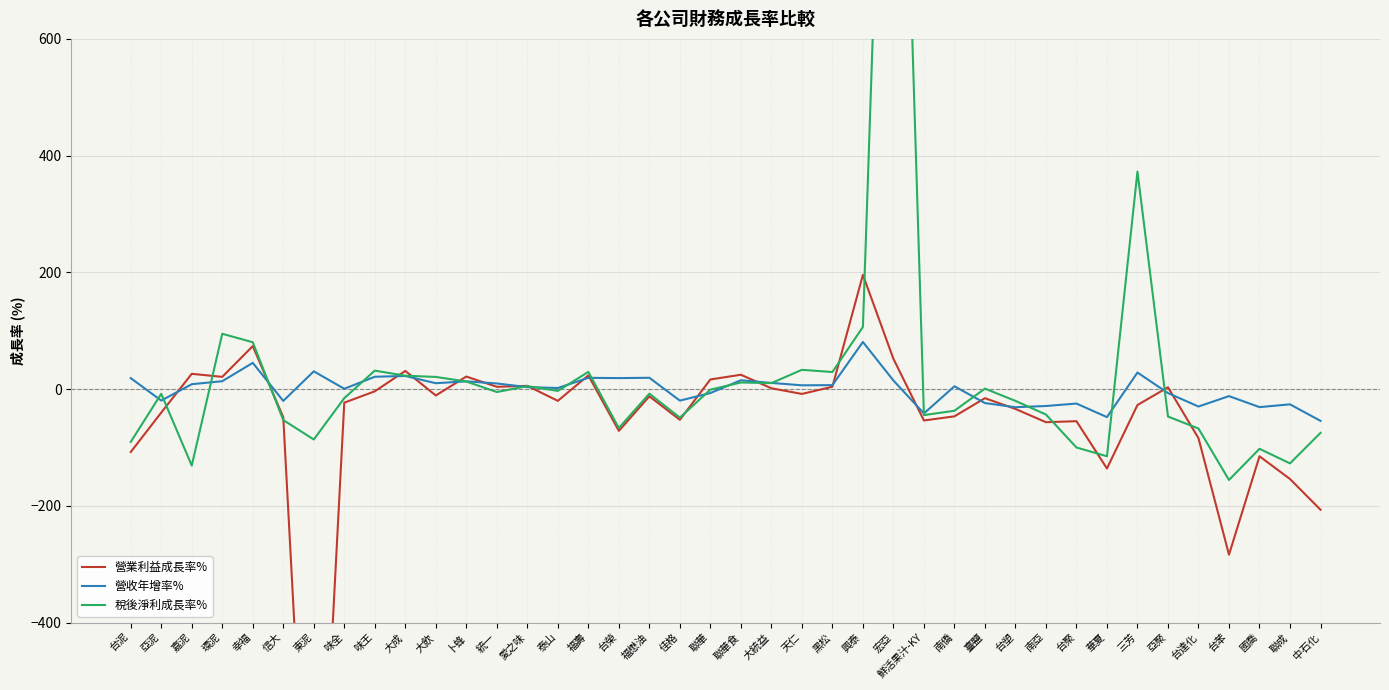

Which series has the largest total across all categories?

稅後淨利成長率%